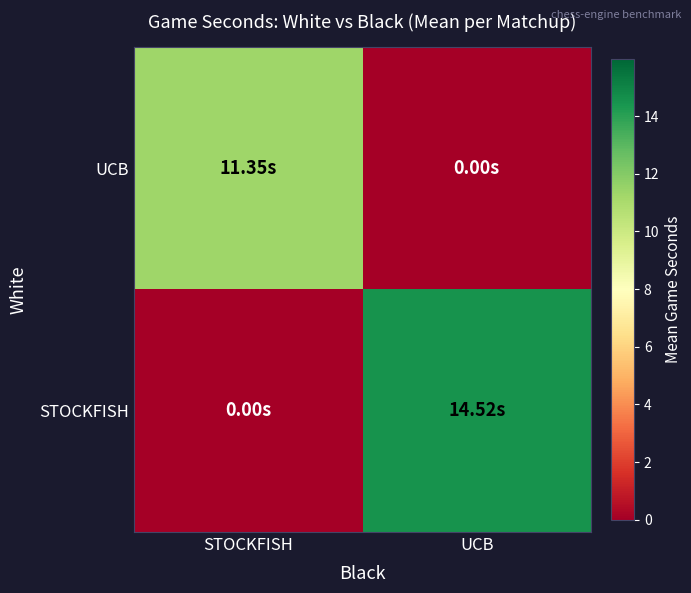

Which series has the largest range (max minus min)?

STOCKFISH